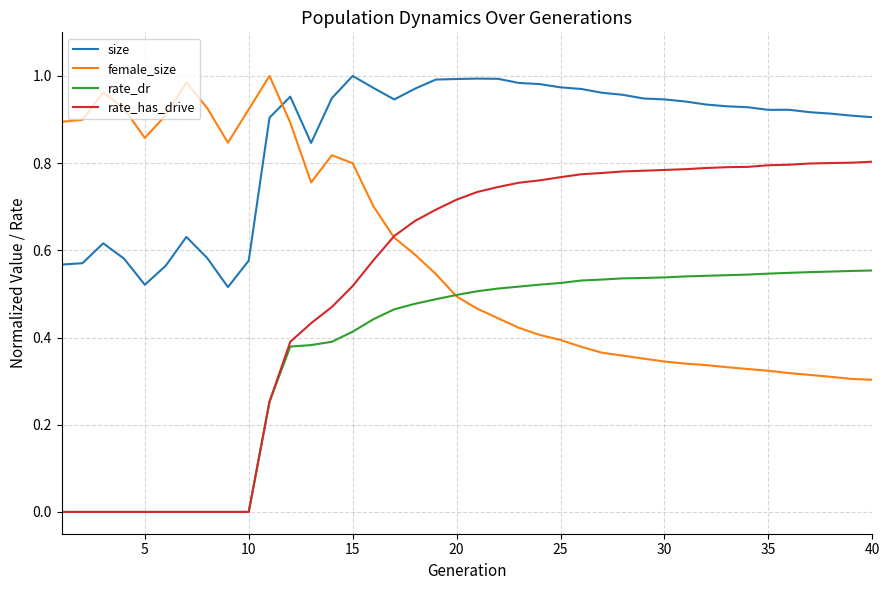

Which series has the largest total across all categories?

size